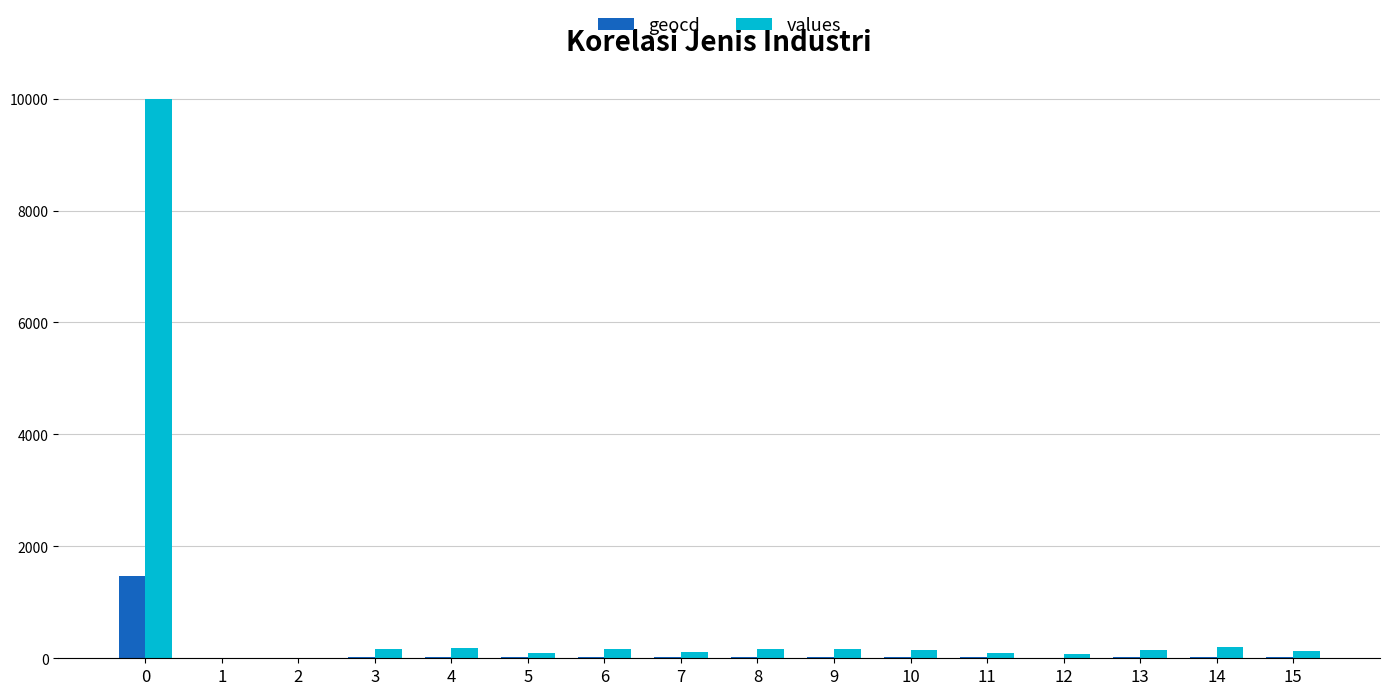

What is the greatest value displayed?

10000